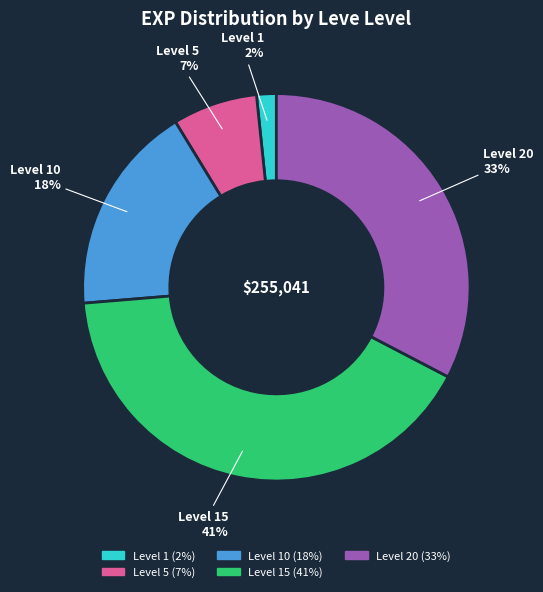

To the nearest percent, what is the difference between the largest and smallest slice percentages?

39%